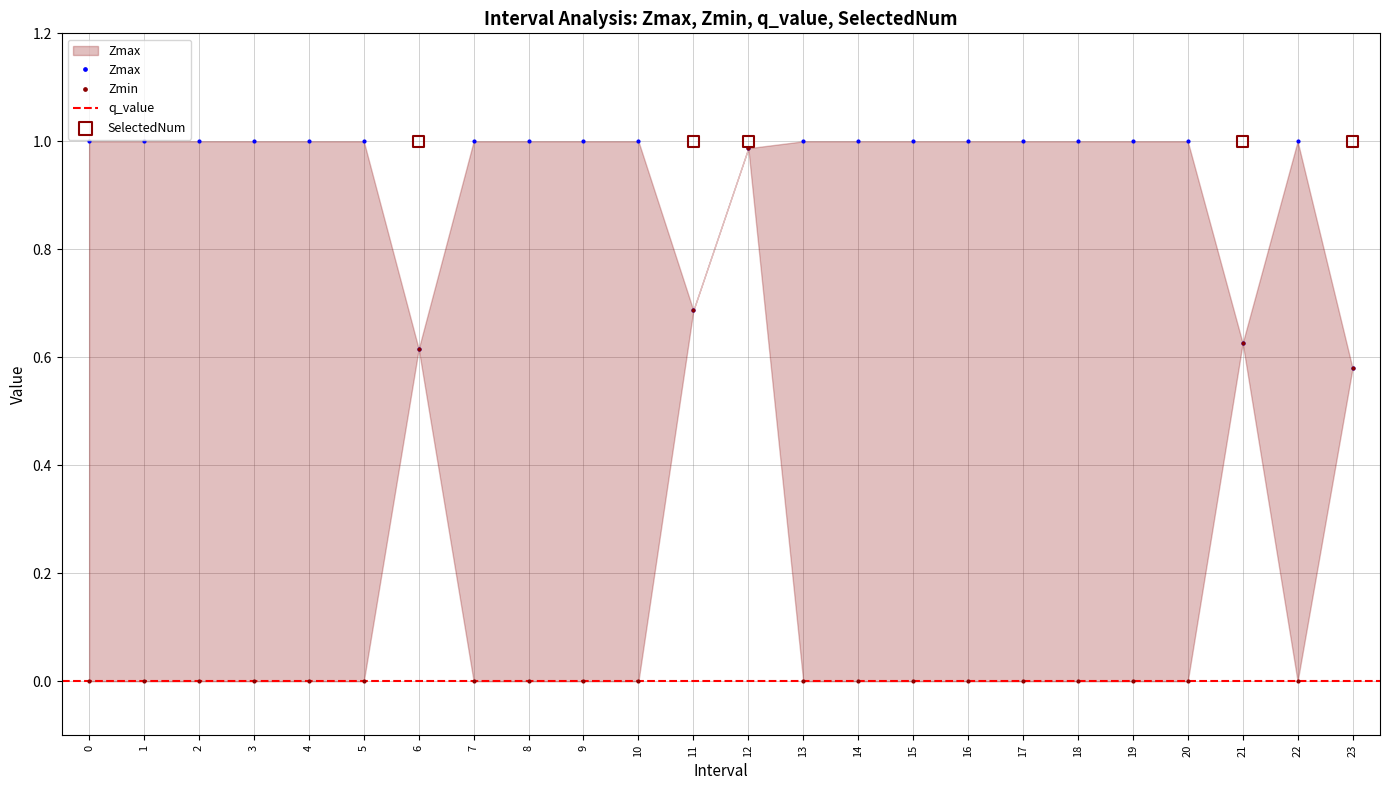

Is the value of Zmin at 15 greater than the value of Zmax at 20?

No